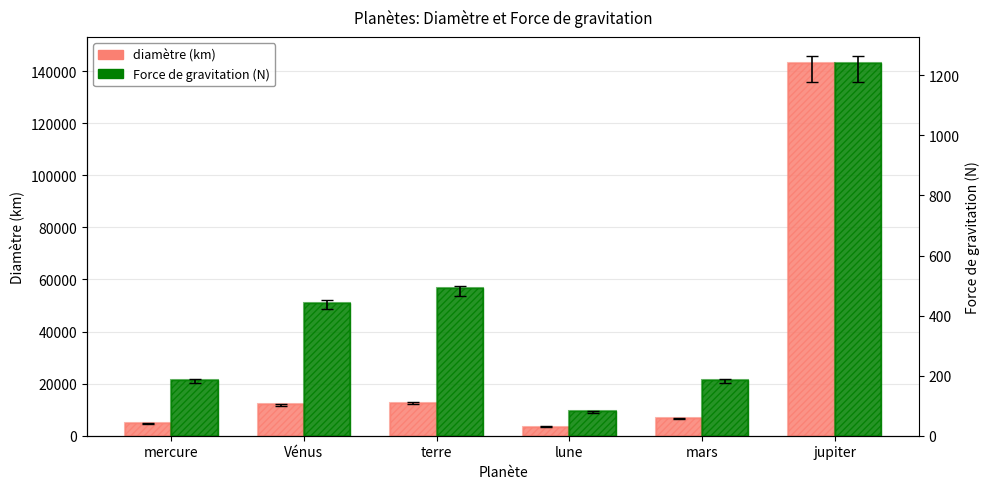

How many data points in Force de gravitation (N) are above 443?

3